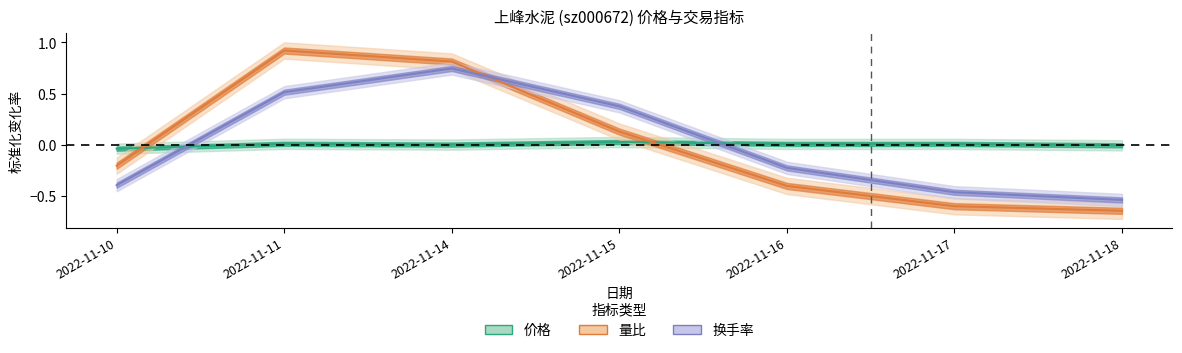

What is the difference between the maximum and minimum values in the 价格 series?

0.1